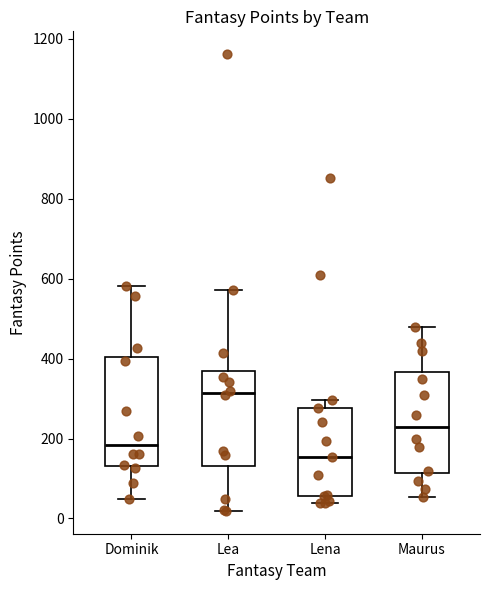

Which box has the highest median line?

Lea